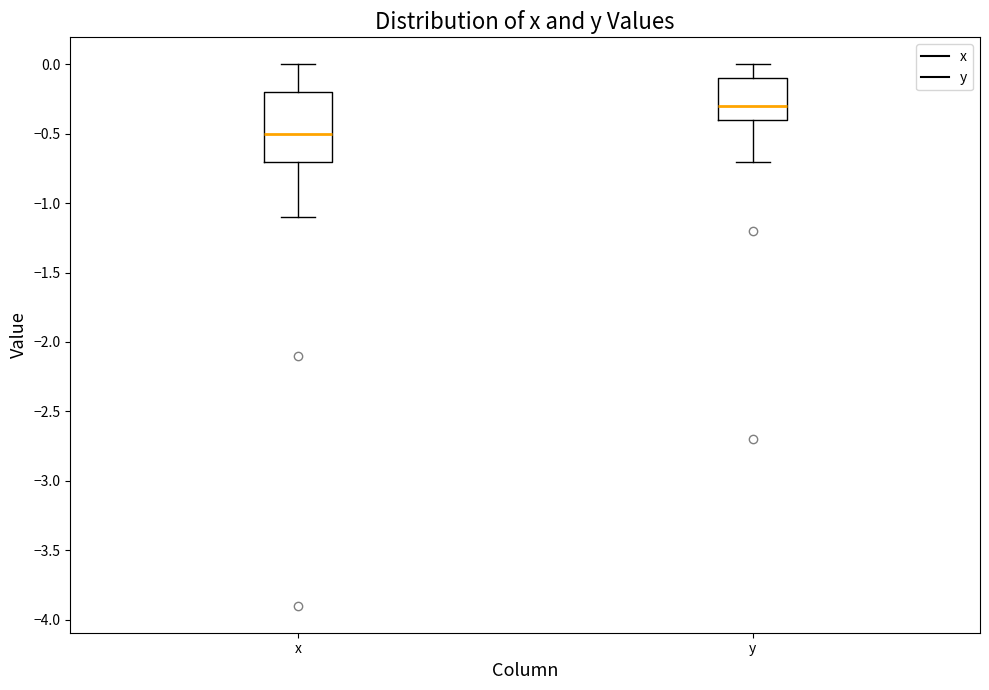

Reading left to right, read every box against the y-axis: the position of its median line, the range the box covers, and the ends of its whiskers. The values are not printed on the chart, so give them approximately, as read against the axis.

x: median -0.5, box -0.7 to -0.2, whiskers -1.1 to 0.0
y: median -0.3, box -0.4 to -0.1, whiskers -0.7 to 0.0